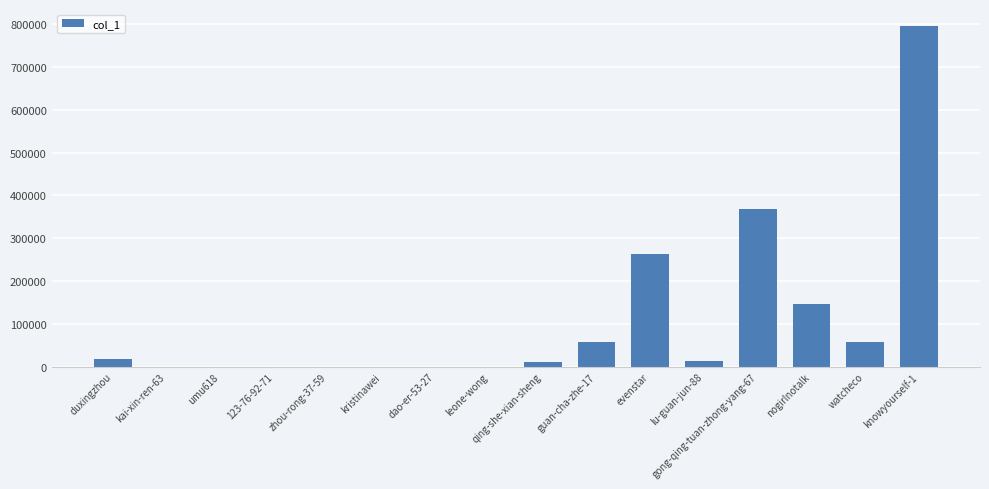

What is the approximate value at leone-wong?

374